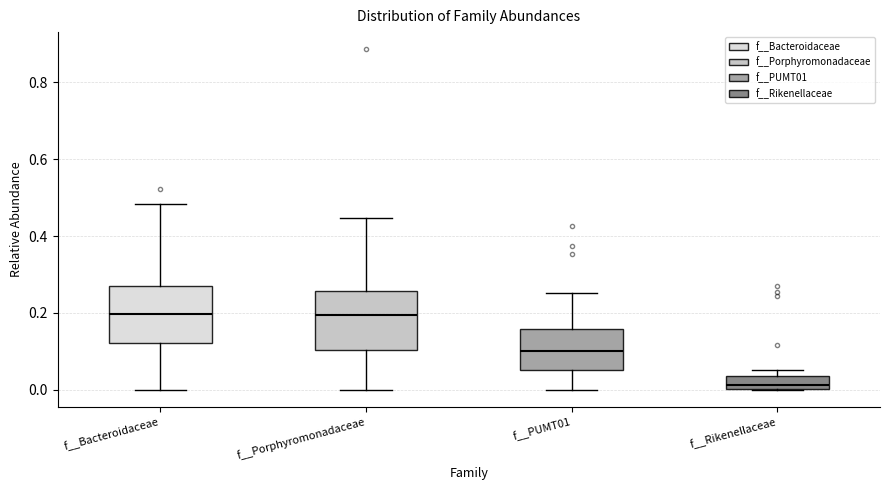

Reading left to right, read every box against the y-axis: the position of its median line, the range the box covers, and the ends of its whiskers. The values are not printed on the chart, so give them approximately, as read against the axis.

f__Bacteroidaceae: median 0.20, box 0.12 to 0.26, whiskers 0.00 to 0.48
f__Porphyromonadaceae: median 0.20, box 0.10 to 0.26, whiskers 0.00 to 0.44
f__PUMT01: median 0.10, box 0.06 to 0.16, whiskers 0.00 to 0.26
f__Rikenellaceae: median 0.02, box 0.00 to 0.04, whiskers 0.00 to 0.06